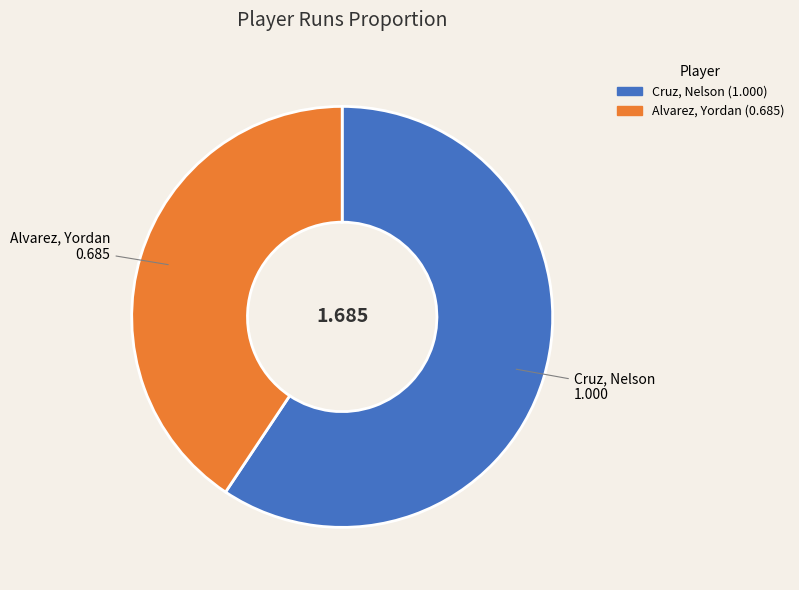

Is there a majority slice in this chart?

Yes